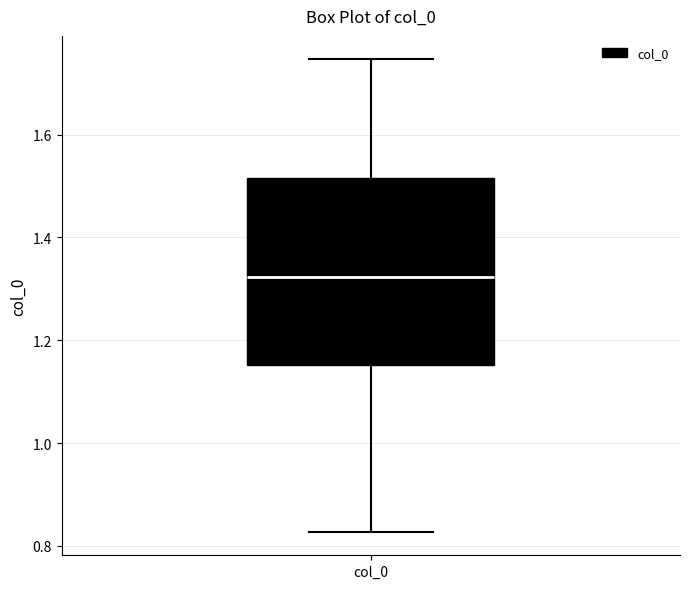

Read this box plot against the y-axis: the position of the median line, the range covered by the box, and the ends of both whiskers. The values are not printed on the chart, so give them approximately, as read against the axis.

median 1.32, box 1.16 to 1.52, whiskers 0.82 to 1.74